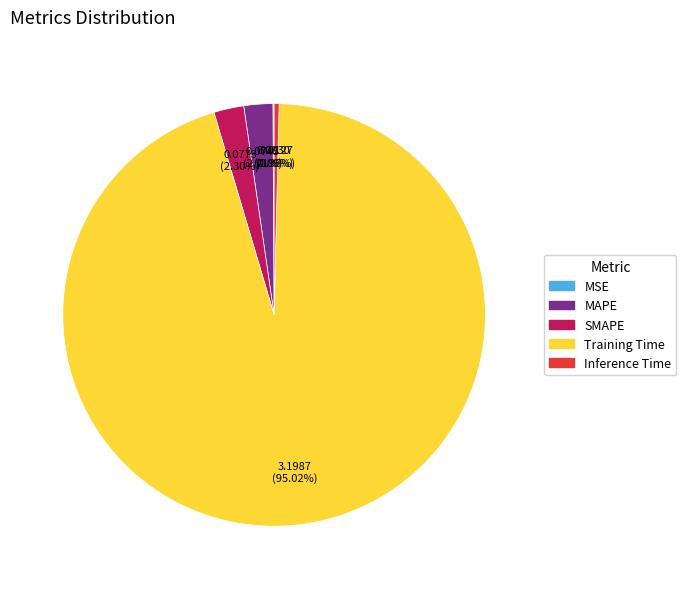

To the nearest percent, what portion does Training Time represent?

95%